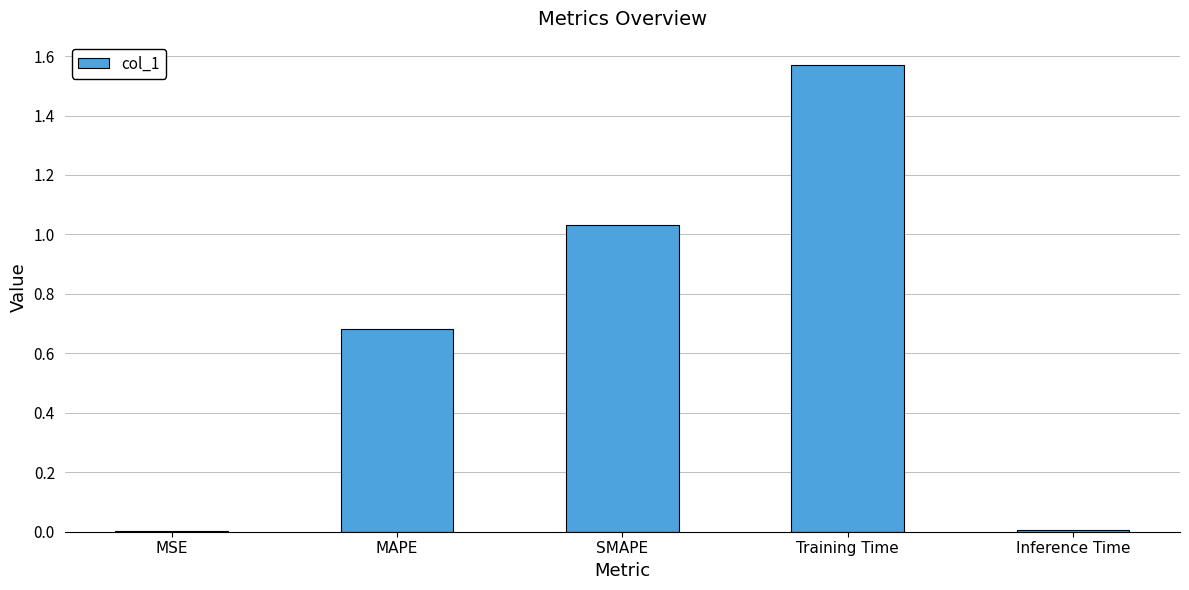

The chart shows a value of 0.0 at Inference Time. True or false?

True